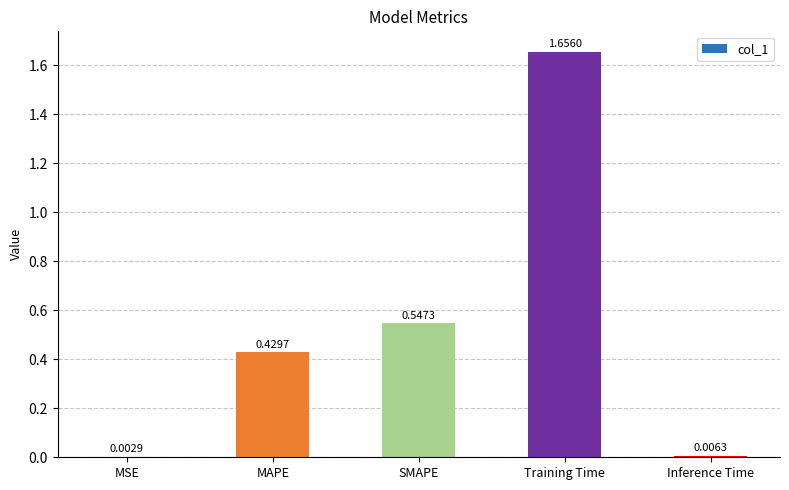

What is the change in value from MAPE to Training Time?

+1.2